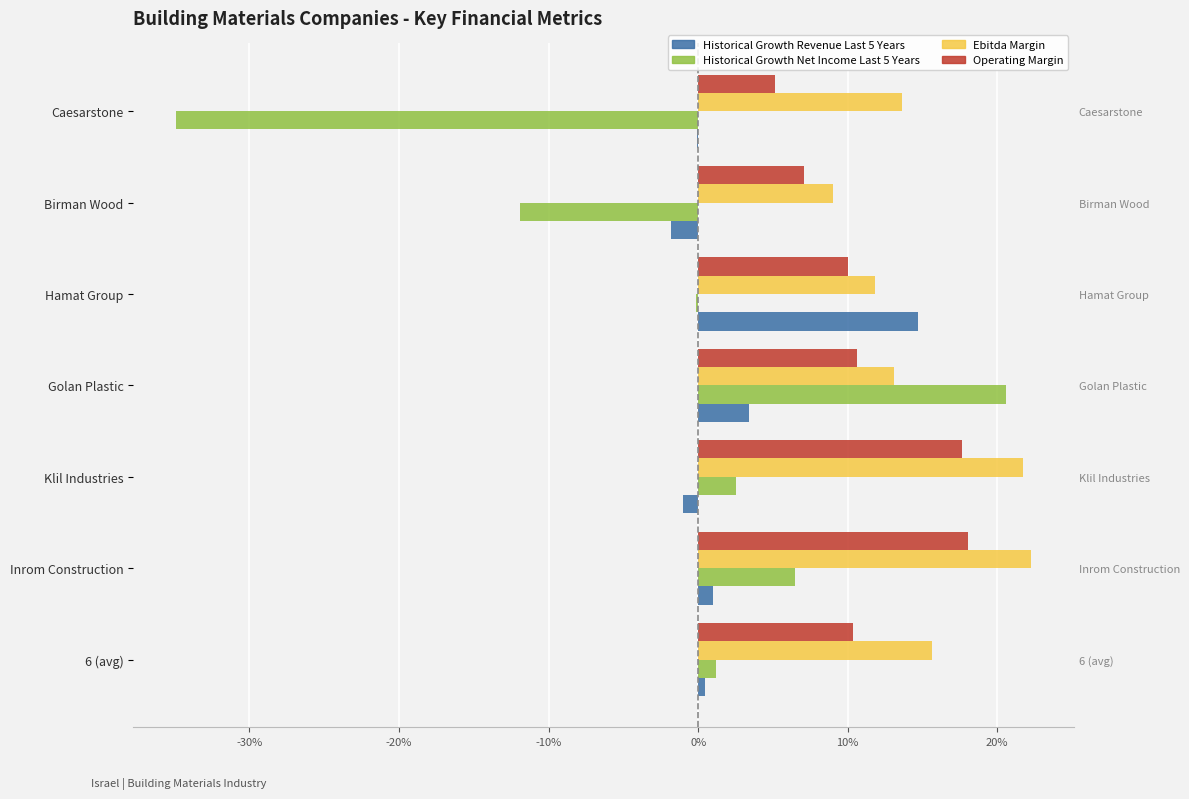

What is the average value of the Ebitda Margin series?

0.2